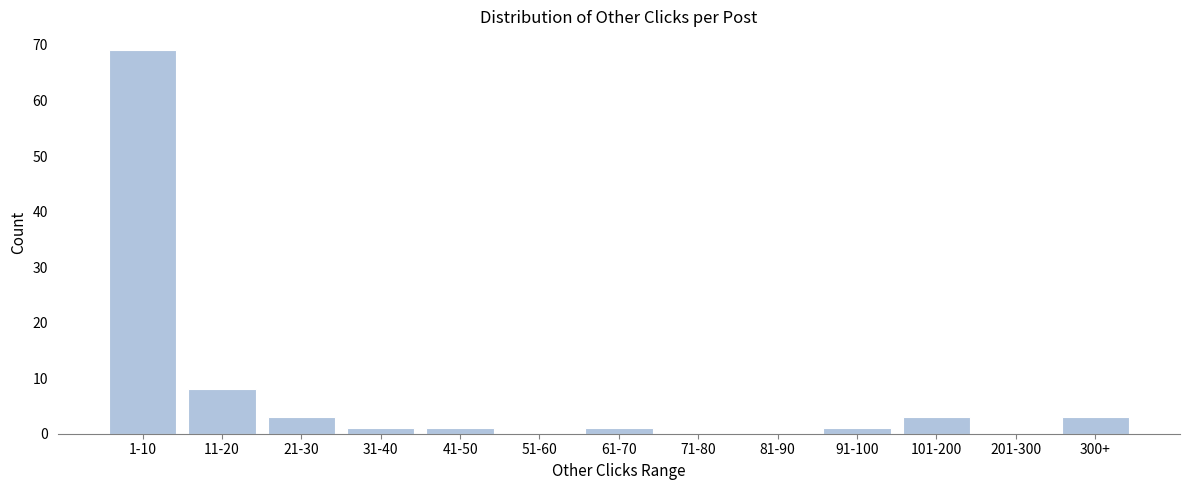

Reading left to right, extract all data points from this chart.

1-10=69	11-20=8	21-30=3	31-40=1	41-50=1	51-60=0	61-70=1	71-80=0	81-90=0	91-100=1	101-200=3	201-300=0	300+=3